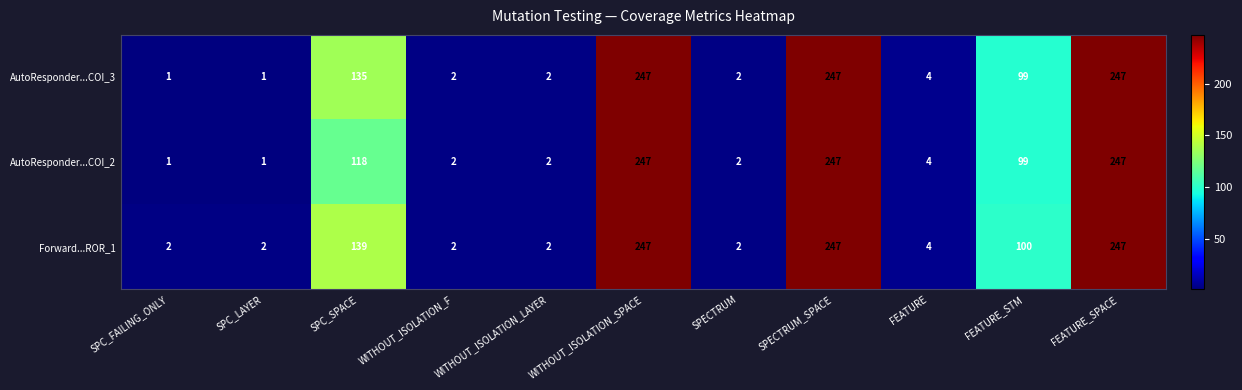

What is the difference between the second highest and minimum values in the AutoResponder...COI_2 series?

246